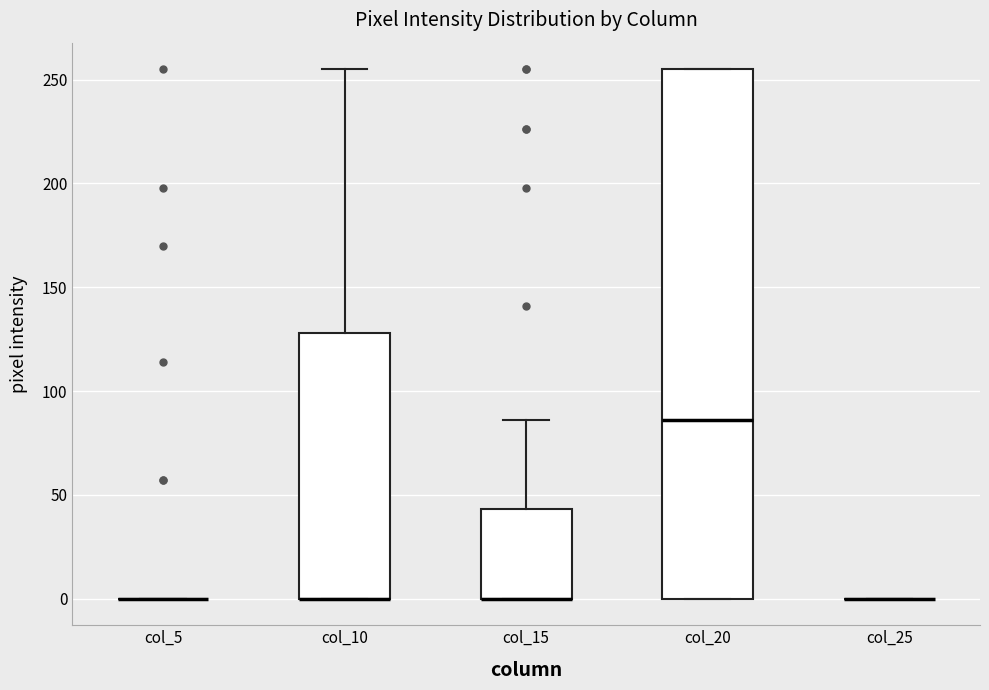

Reading left to right, transcribe this box plot: for each box, give where its median line is, the range the box spans, and where its two whiskers end, as read against the y-axis. The values are not printed on the chart, so give them approximately, as read against the axis.

col_5: box collapsed to a line at 0, whiskers 0 to 0
col_10: median 0 (drawn on the box's lower edge), box 0 to 130, whiskers 0 to 255
col_15: median 0 (drawn on the box's lower edge), box 0 to 45, whiskers 0 to 85
col_20: median 85, box 0 to 255, whiskers 0 to 255
col_25: box collapsed to a line at 0, whiskers 0 to 0